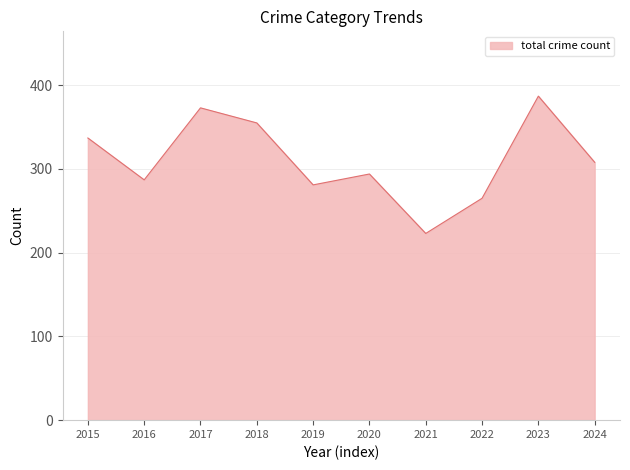

What is the change in value from 2015 to 2016?

-50